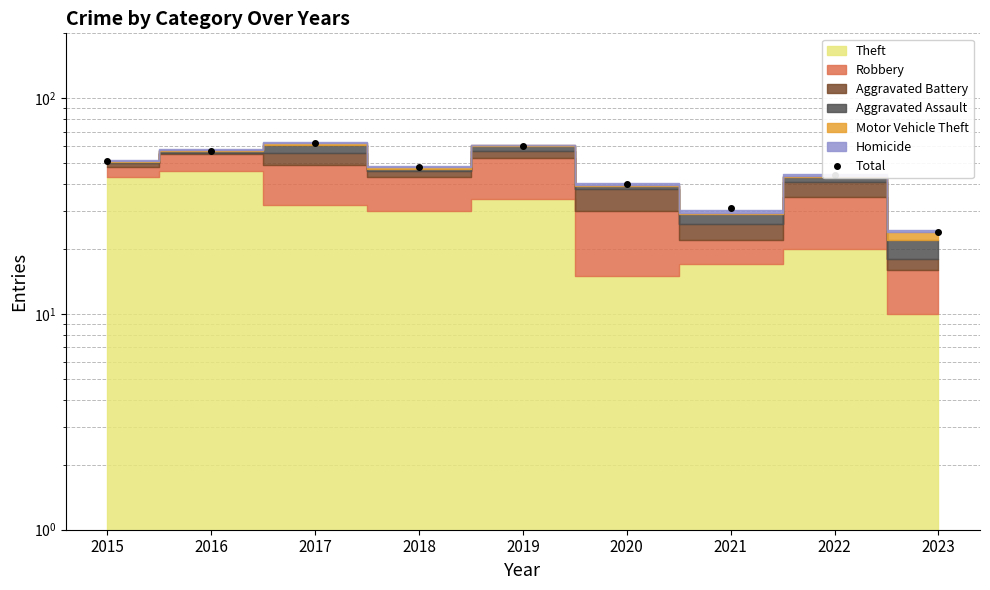

What is the change in value from 2020 to 2021?

-9